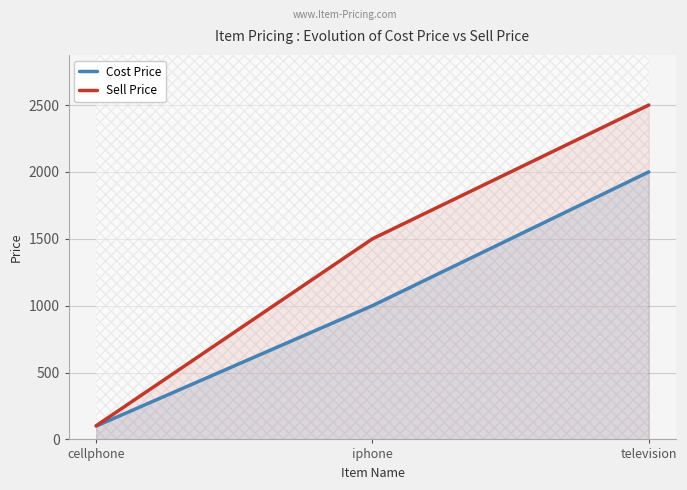

True or false: Cost Price has a value of 100.1 at cellphone.

True